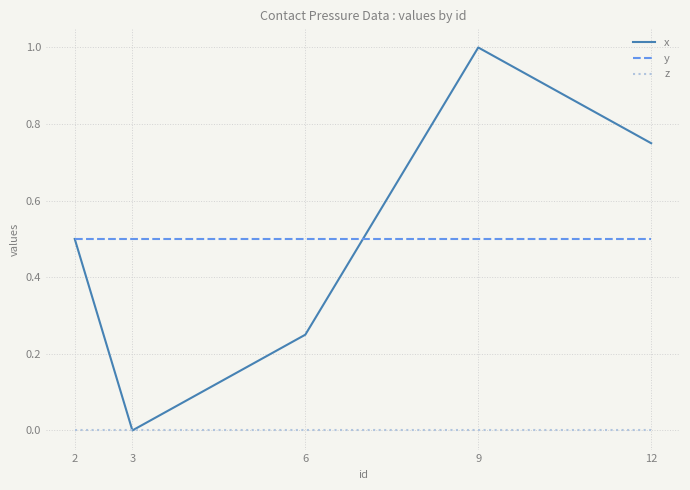

List the series in order of their peak value, lowest first.

z, y, x